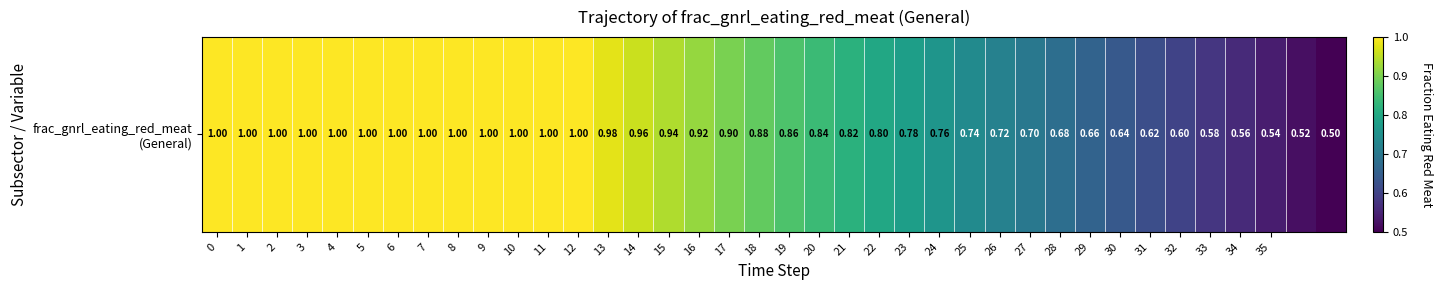

Is it true that the value at 12 is 1.0?

True